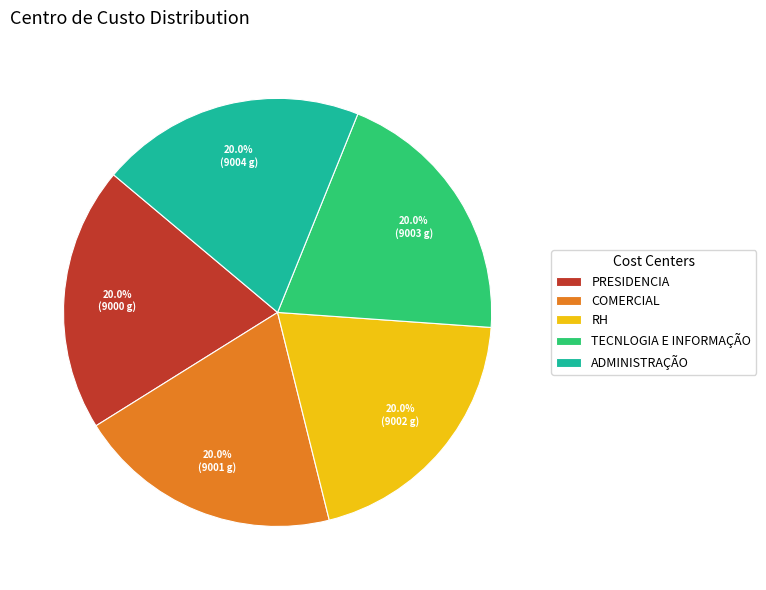

How many slices are in this pie chart?

5